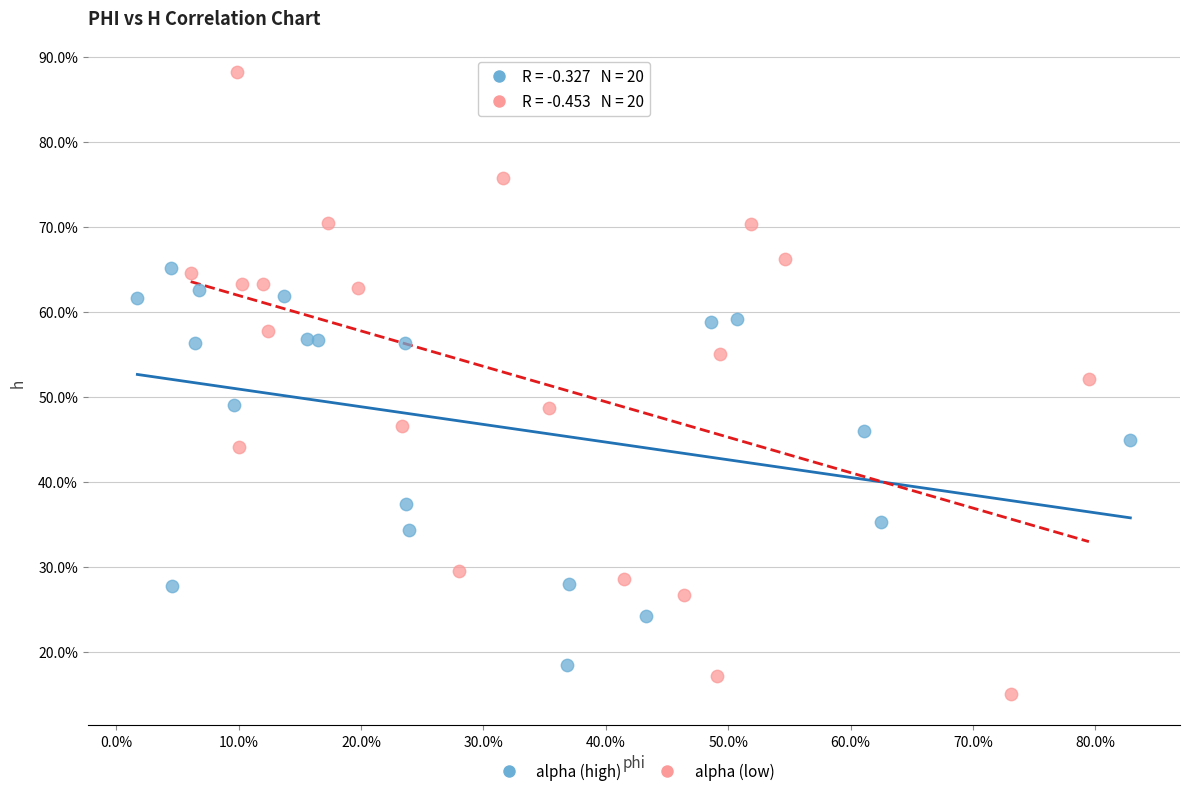

Which series contains the highest Y value?

alpha (low)